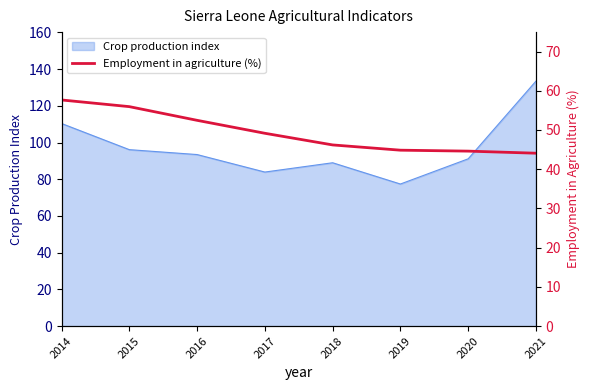

Reading left to right, what are all the values shown in this chart?

57.6	56.0	52.5	49.2	46.2	44.9	44.6	44.1